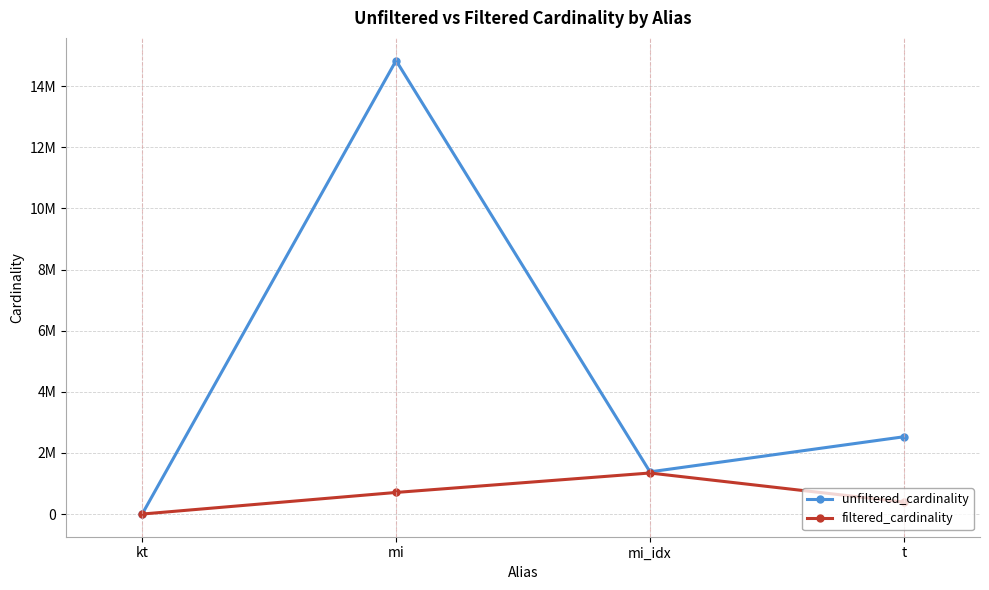

True or false: filtered_cardinality and unfiltered_cardinality intersect in this chart.

False